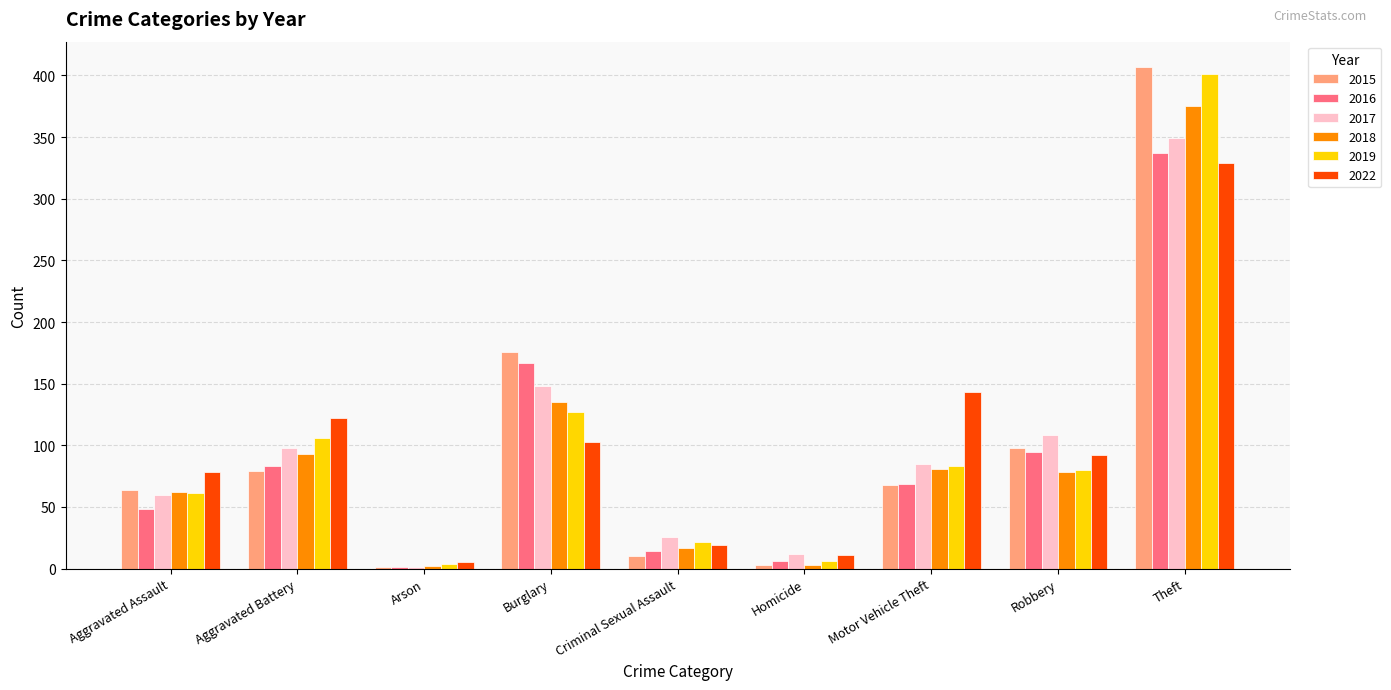

Which series changed the most between Aggravated Battery and Theft?

2015